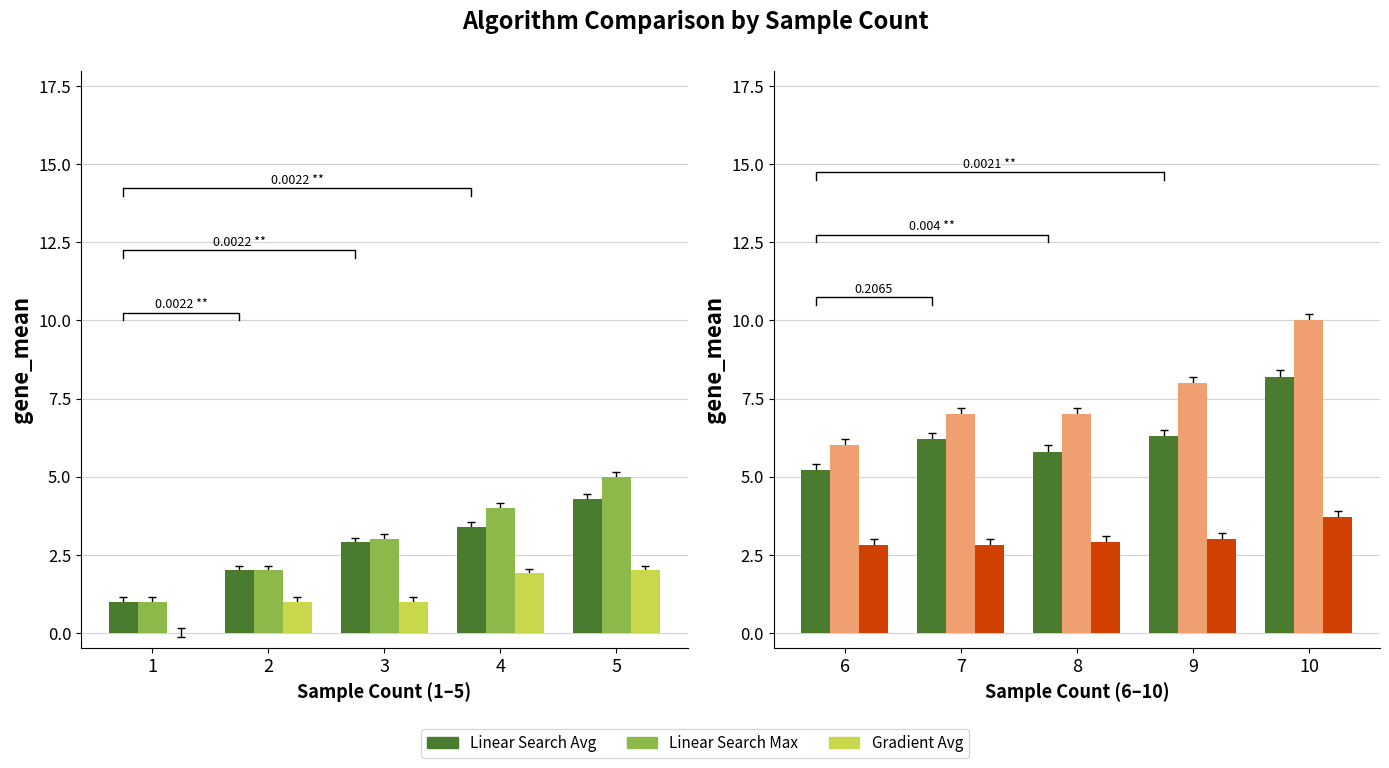

True or false: Linear Search Max has a value of 1.9 at 1.

False